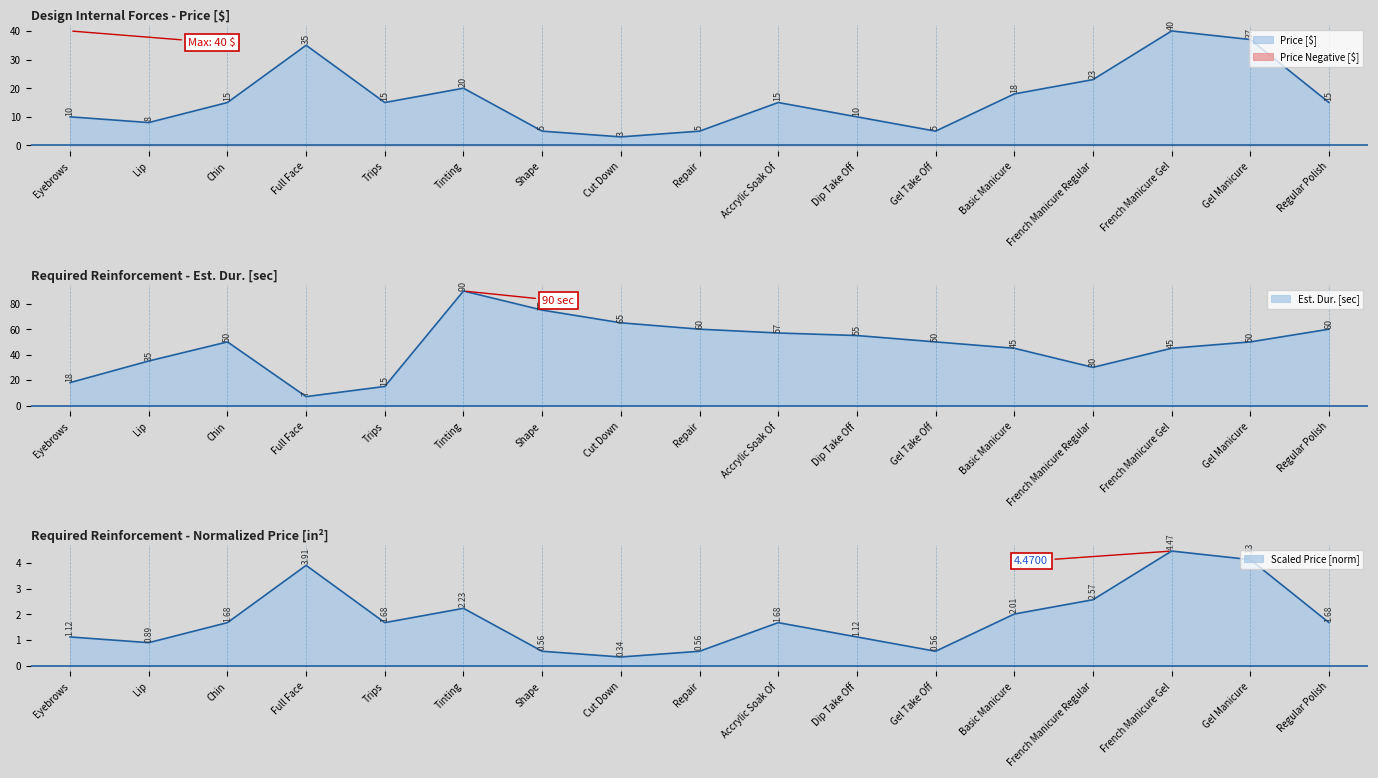

What is the value of the Price point at the 11th from the left?

10